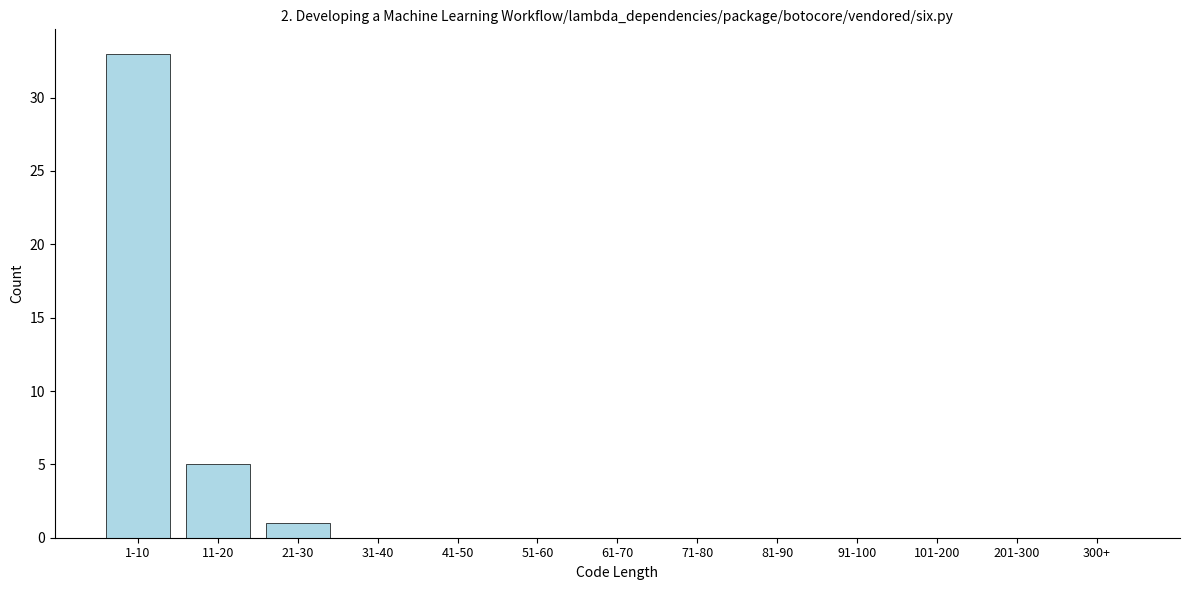

Reading left to right, extract all data points from this chart.

1-10=33	11-20=5	21-30=1	31-40=0	41-50=0	51-60=0	61-70=0	71-80=0	81-90=0	91-100=0	101-200=0	201-300=0	300+=0